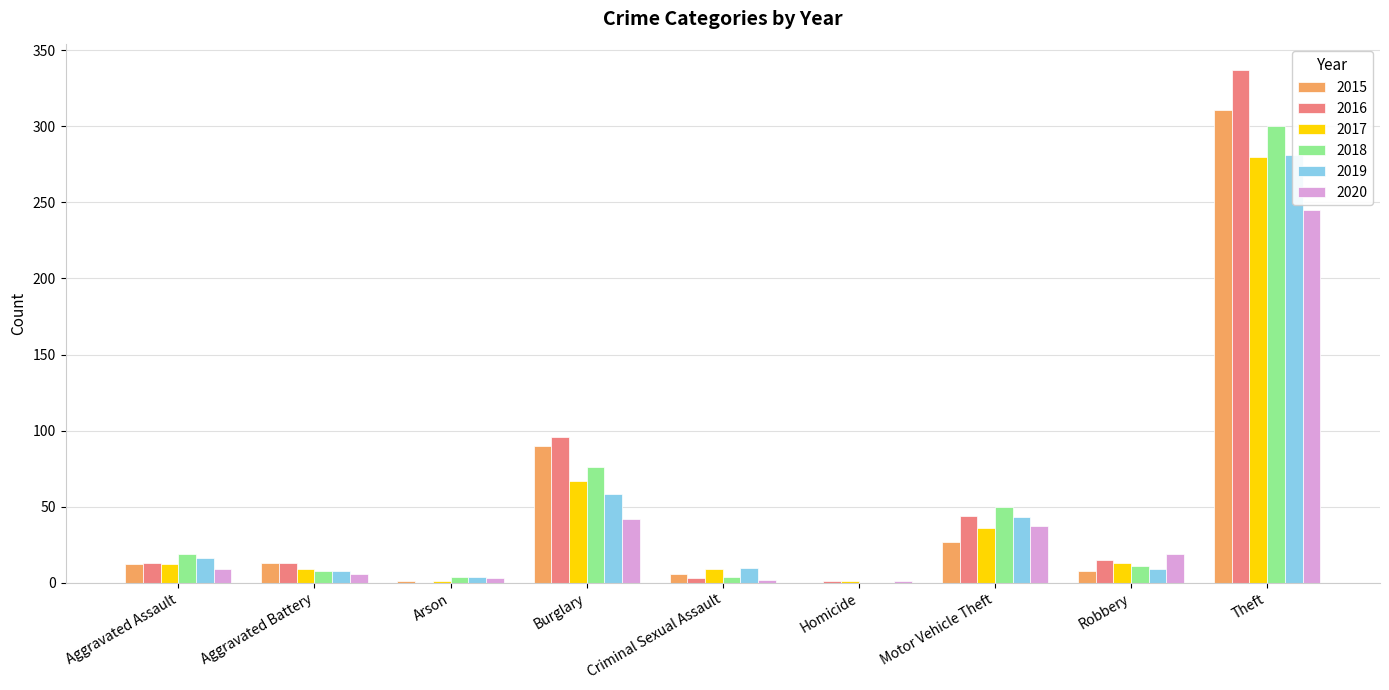

What position from the left is Aggravated Battery?

2